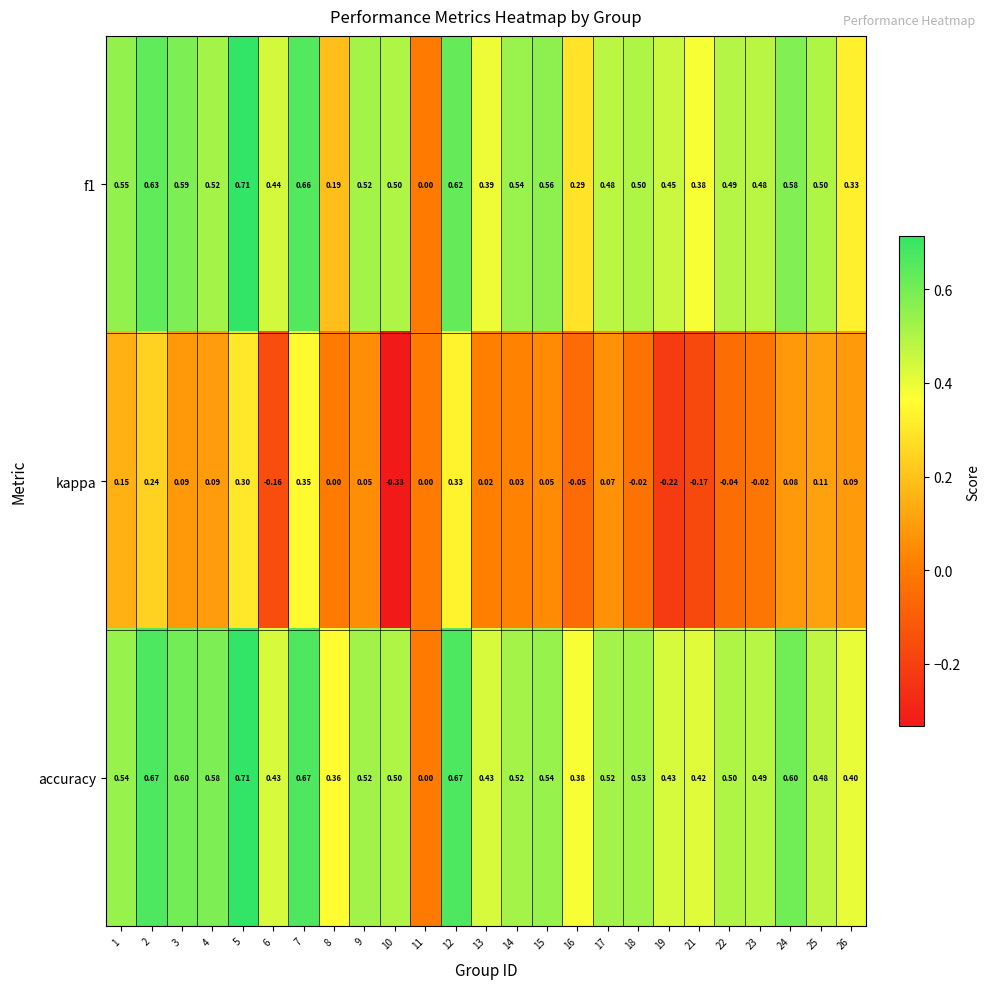

How many values in f1 are above zero?

24